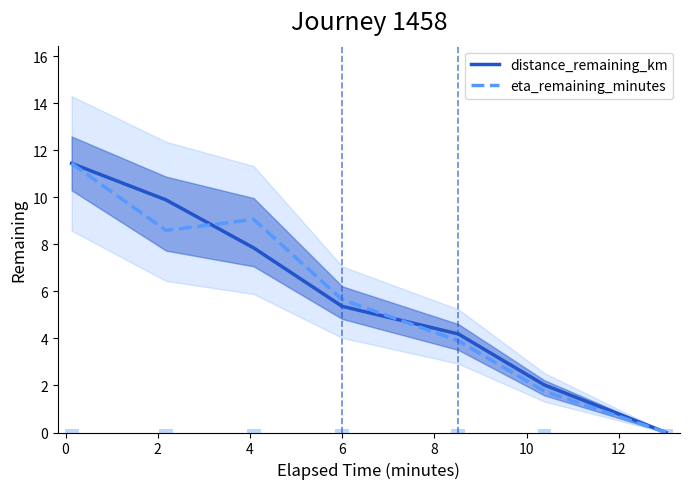

At 6, list the series in order from smallest to largest.

eta_remaining_minutes, distance_remaining_km